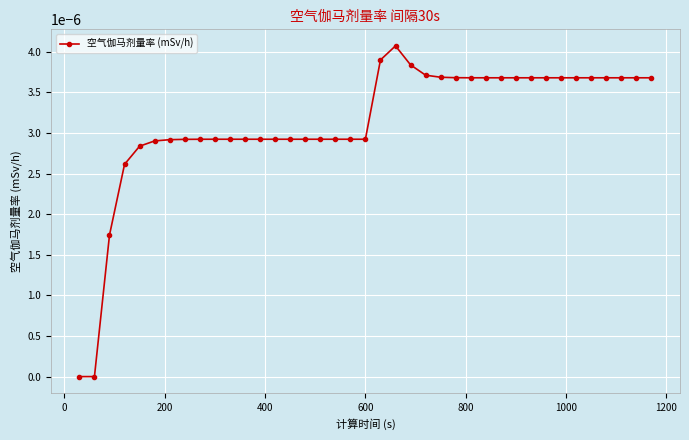

Count the number of categories in the chart.

39